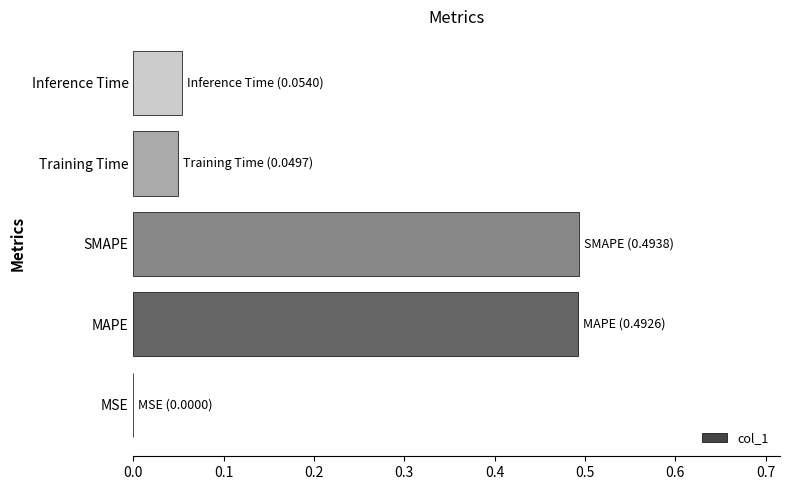

Is it true that the value at Training Time is 0.0?

True